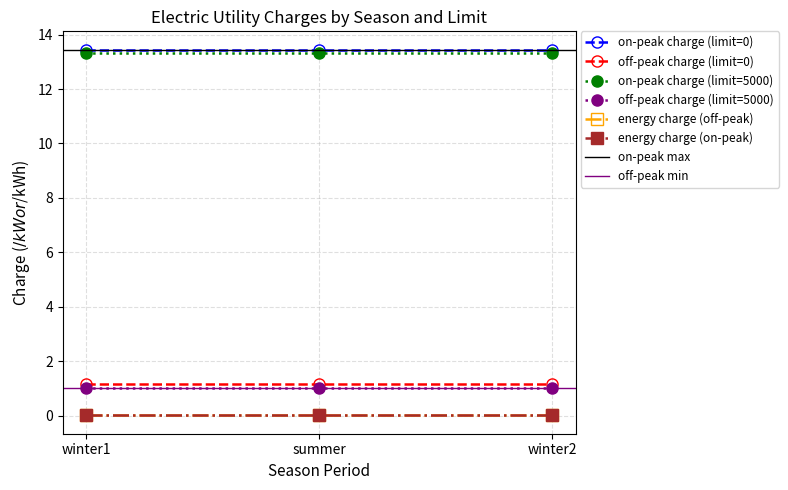

True or false: on-peak charge (limit=5000) has a value of 13.3 at winter1.

True